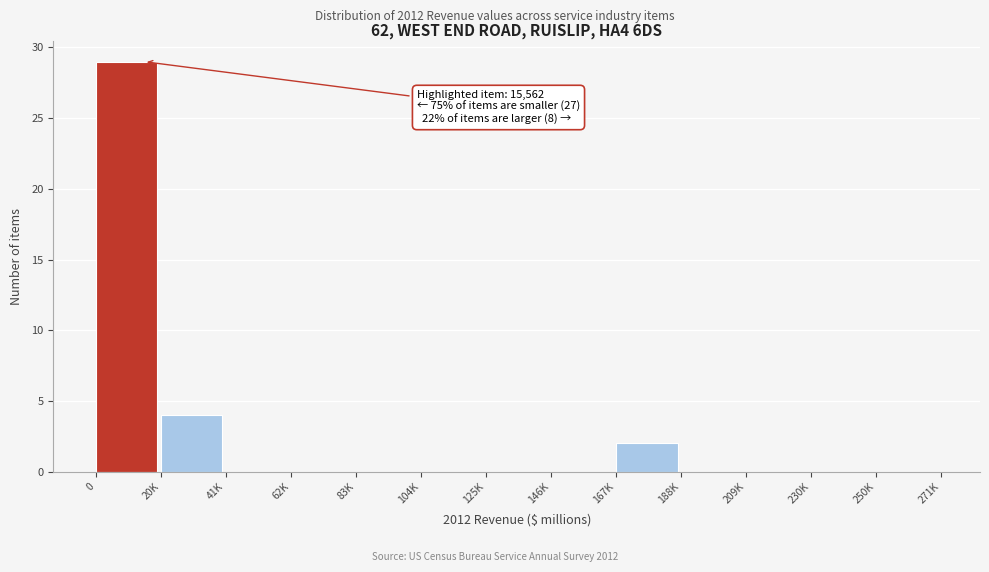

Reading right to left, what are all the values shown in this chart?

250K=0	230K=0	209K=0	188K=0	167K=2	146K=0	125K=0	104K=0	83K=0	62K=0	41K=0	20K=4	0=29